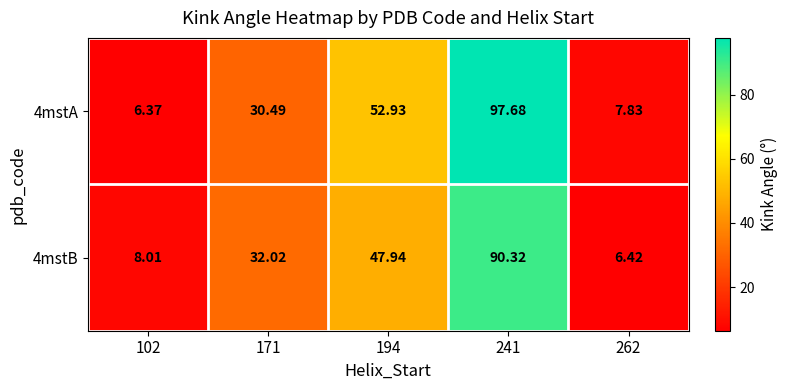

Is the value of 4mstB at 241 greater than the value of 4mstA at 262?

Yes